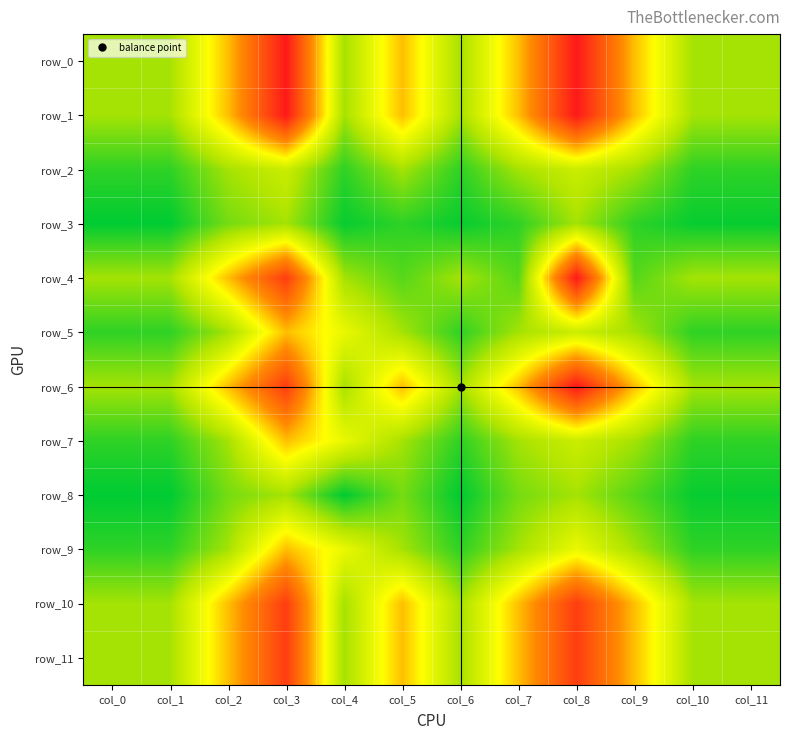

At which label is row_8 closest to 0?

col_0